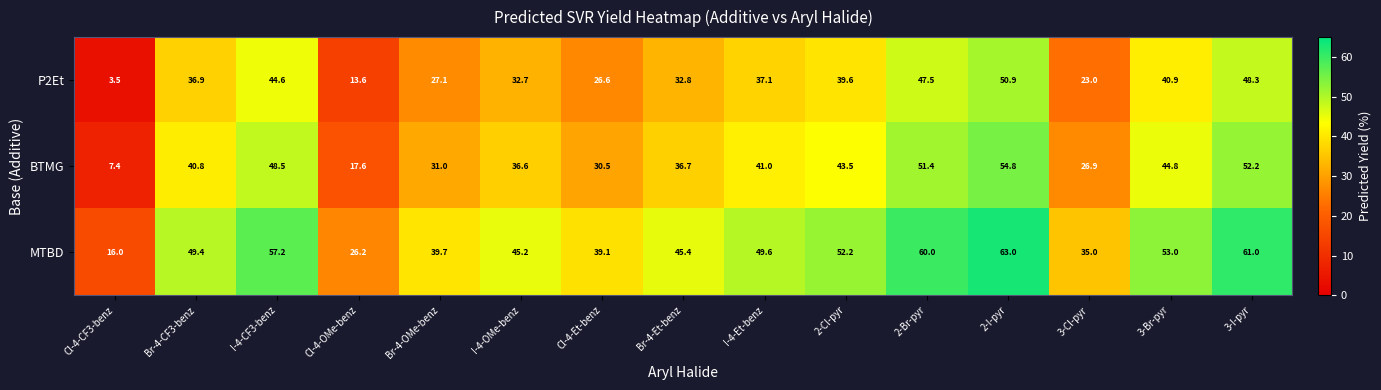

What is the total value across all series at I-4-Et-benz?

127.7